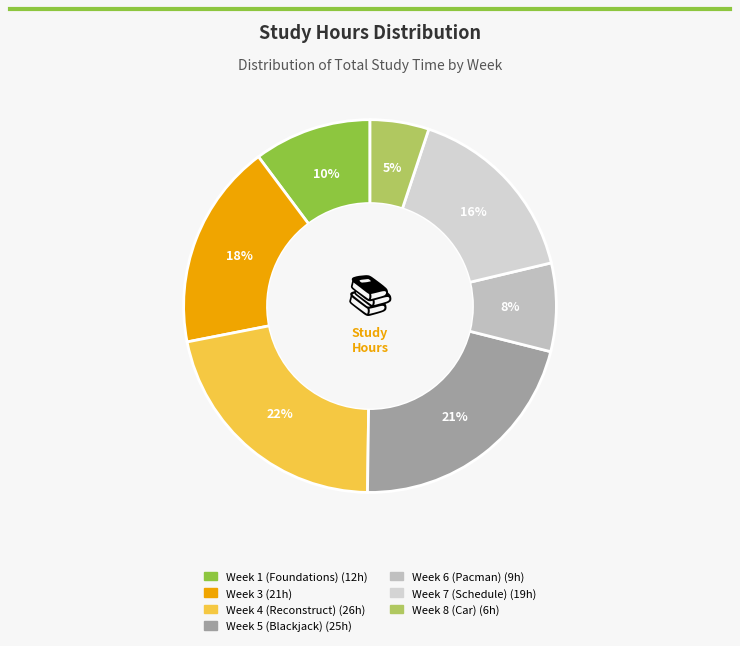

What is the largest slice in the pie chart?

Week 4 (Reconstruct)